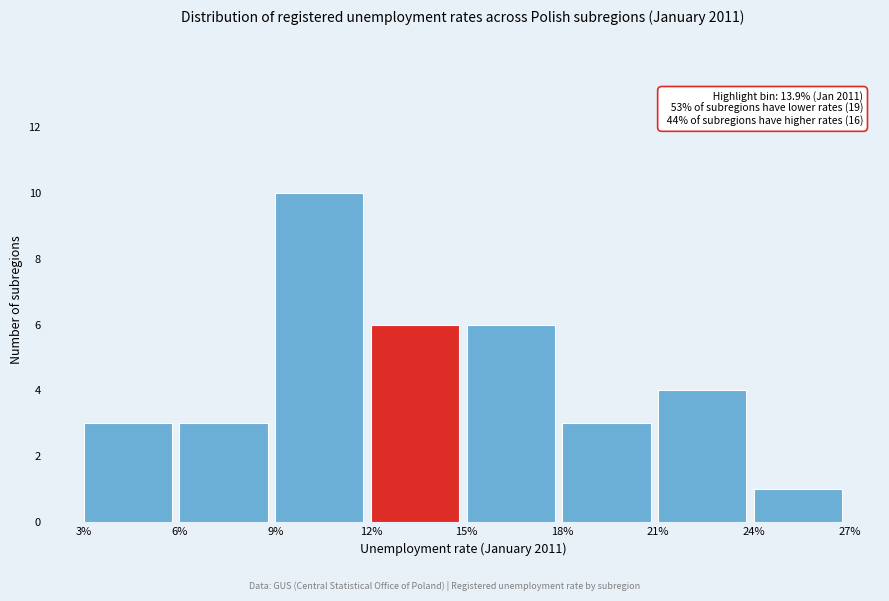

Which range on the x-axis has the tallest bar?

9% to 12%